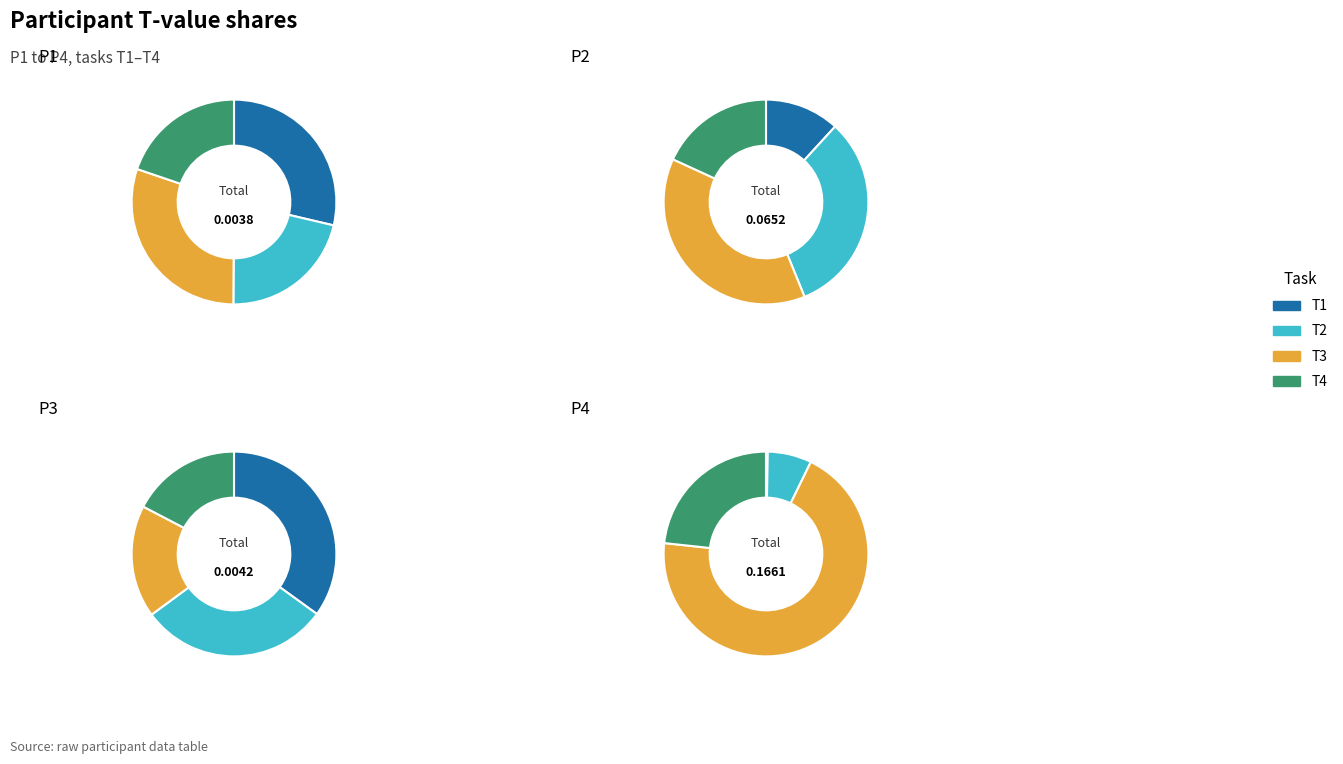

To the nearest percent, what is the difference between the P3 and P4 slice percentages?

81%